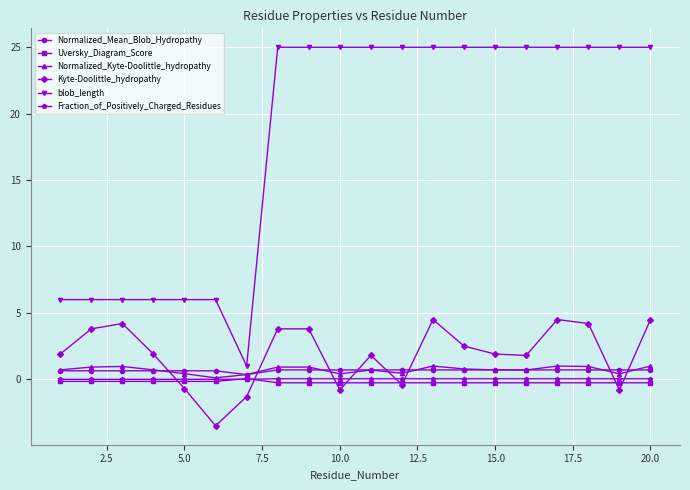

True or false: Normalized_Kyte-Doolittle_hydropathy has more than 2 interior local peaks.

True